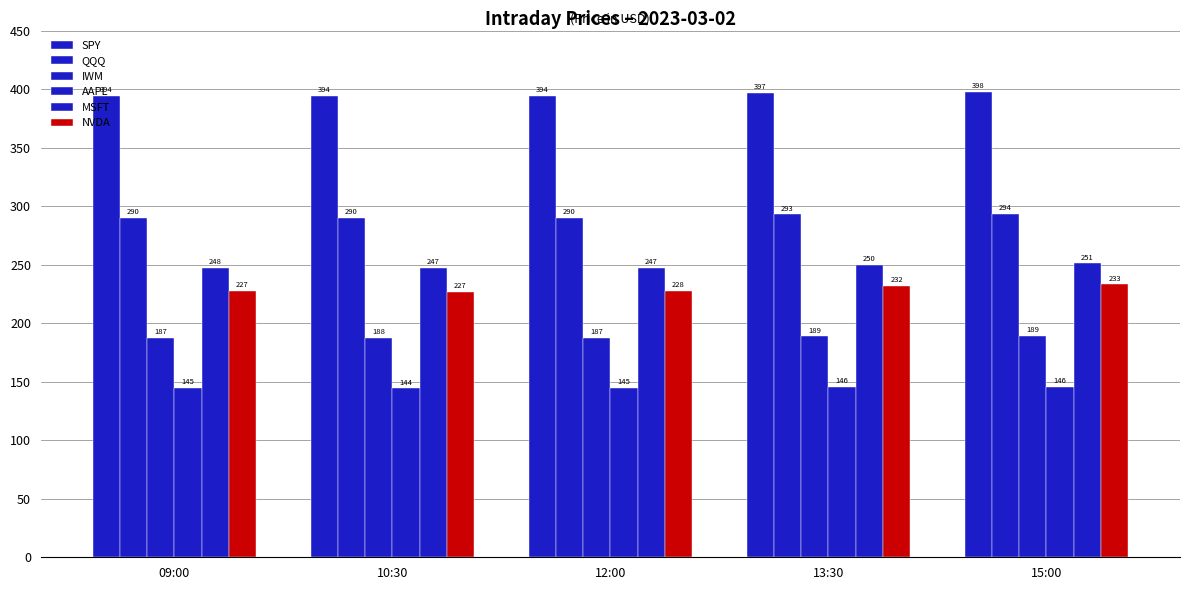

Which category has the highest value in the AAPL series?

13:30